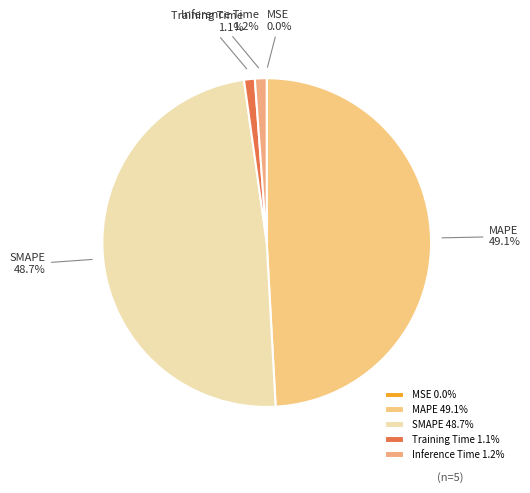

To the nearest percent, what is the average slice percentage?

20%